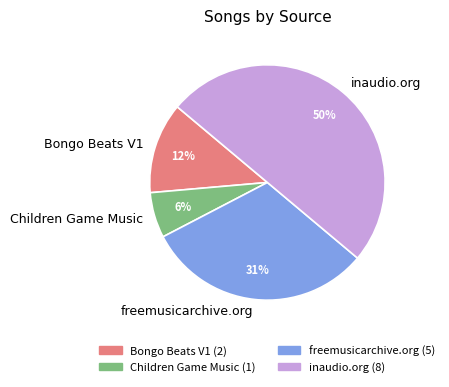

Rank the categories by value from highest to lowest.

inaudio.org, freemusicarchive.org, Bongo Beats V1, Children Game Music